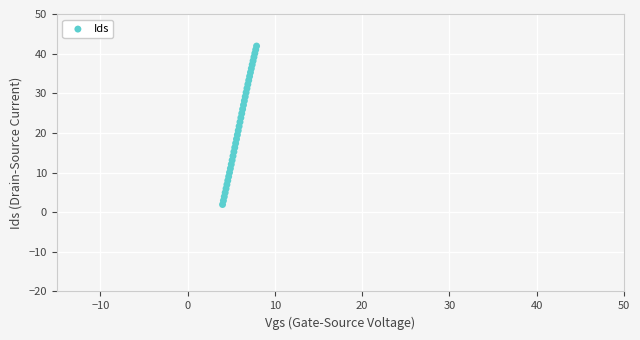

What is the range of X values (max minus min)?

3.9